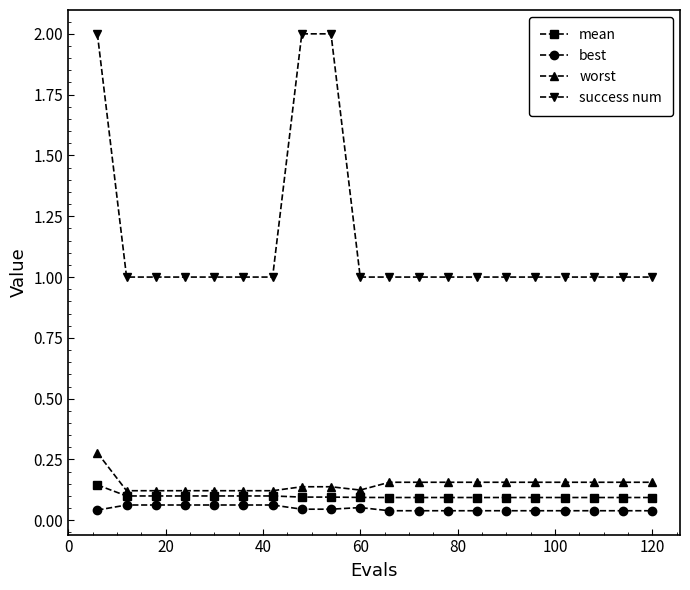

Which series has the largest range (max minus min)?

success num